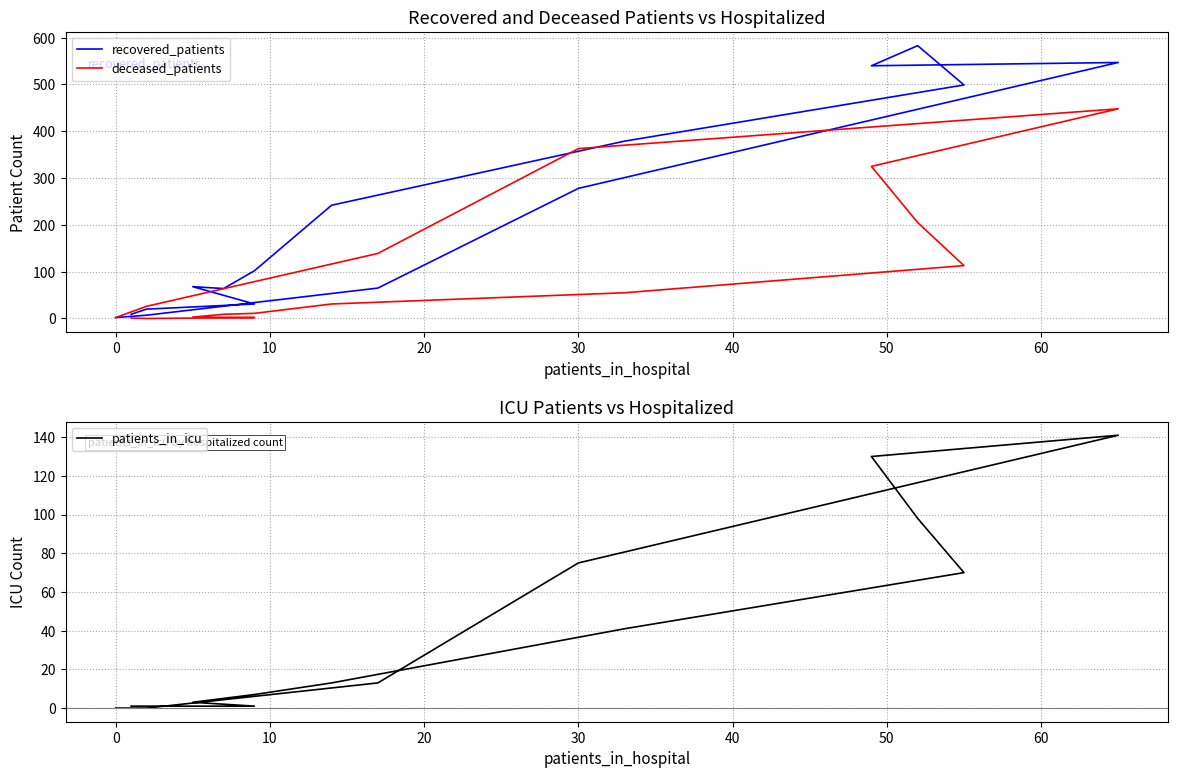

What is the label of the 13th point from the right?

20